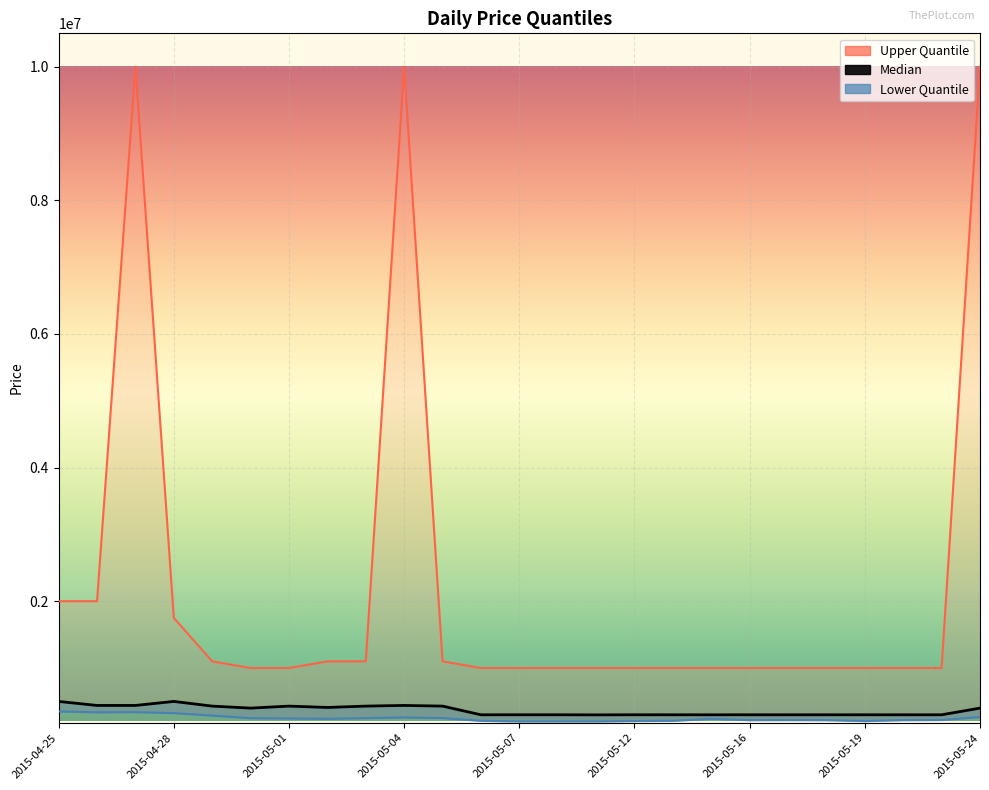

True or false: Median and Lower.Quantile intersect in this chart.

False